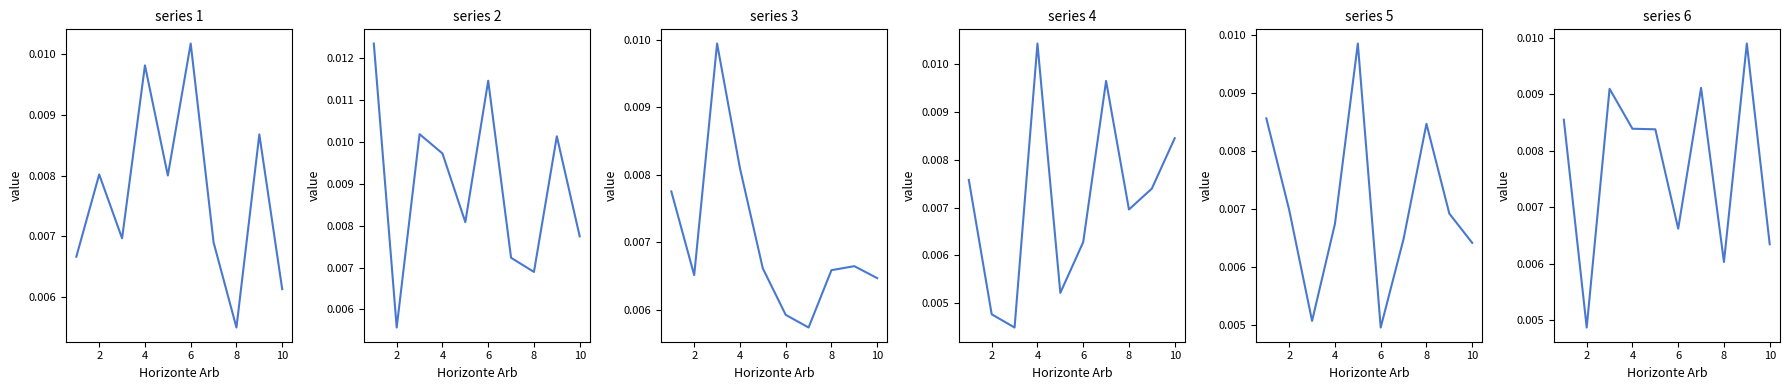

True or false: 2 has more than 0 interior local peaks.

True